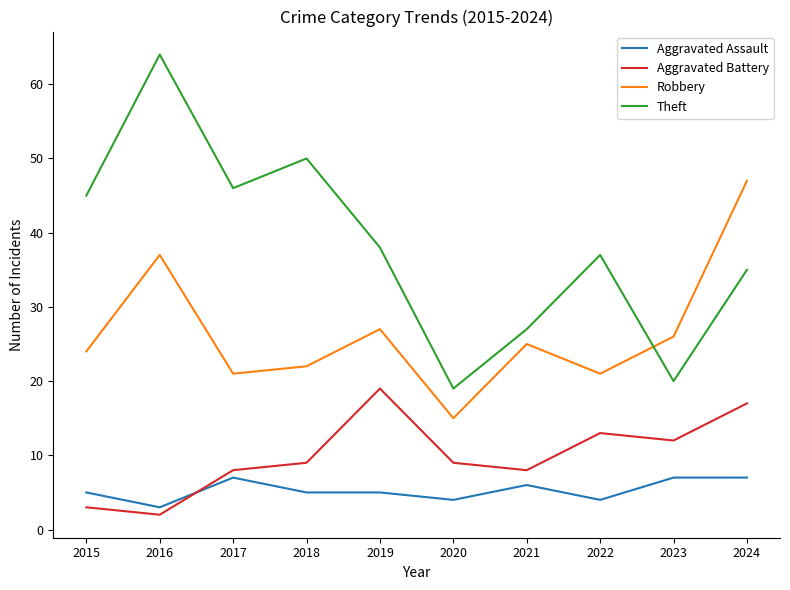

Between 2017 and 2022, which series saw the biggest shift?

Theft